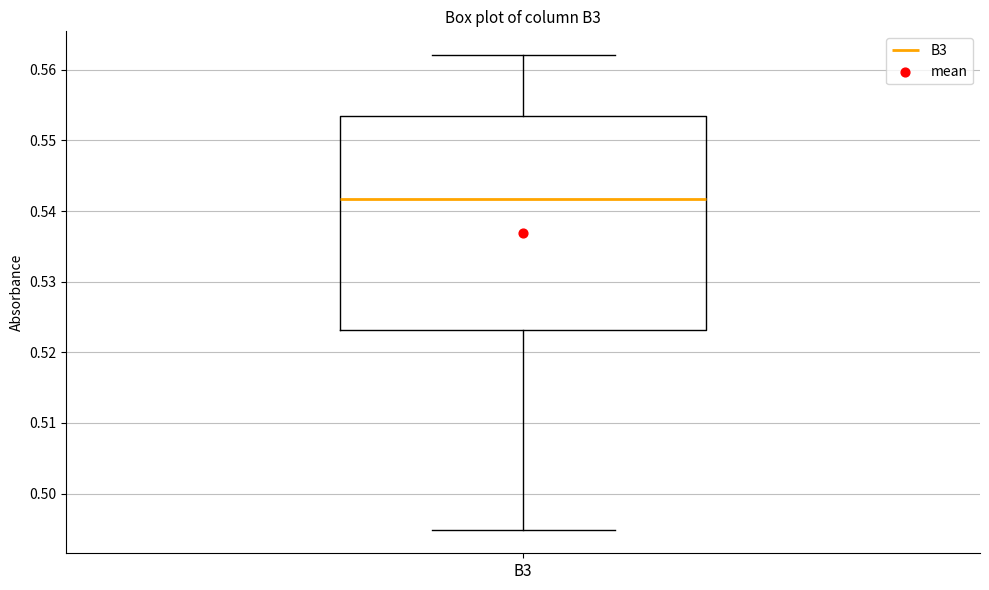

Transcribe this box plot: give where the median line is, the range the box spans, and where the two whiskers end, as read against the y-axis. The values are not printed on the chart, so give them approximately, as read against the axis.

median 0.542, box 0.523 to 0.553, whiskers 0.495 to 0.562